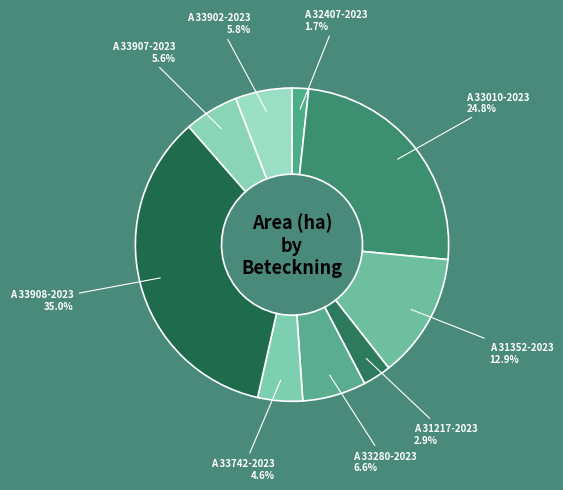

What percentage do A 33907-2023 and A 33908-2023 together represent?

40.6%